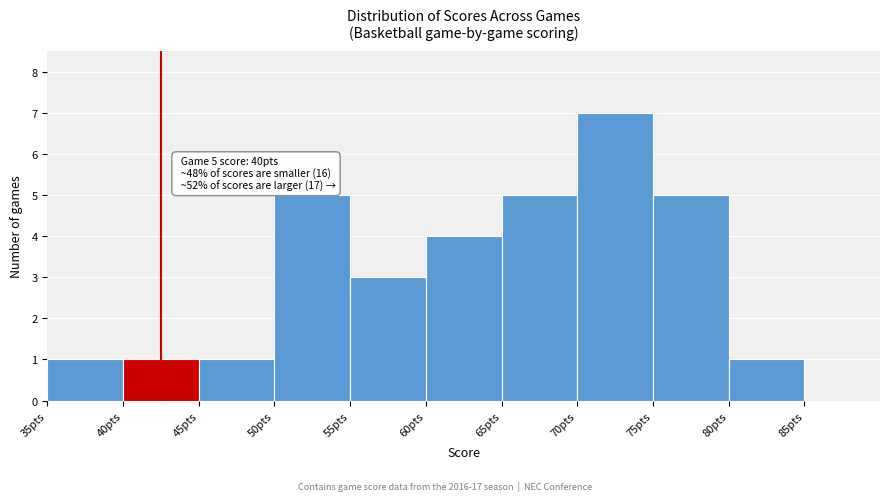

Which range on the x-axis has the tallest bar?

70 to 75